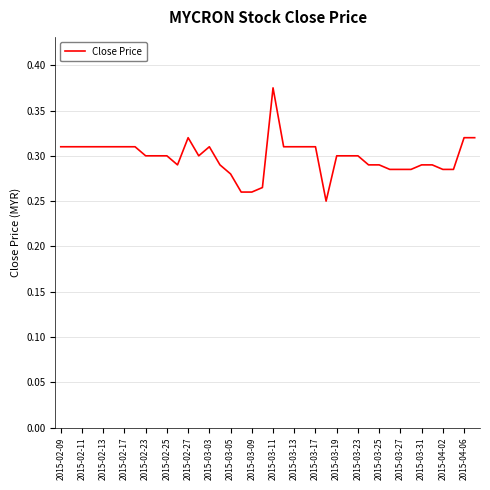

Is it true that the value at 2015-04-06 is 0.6?

False